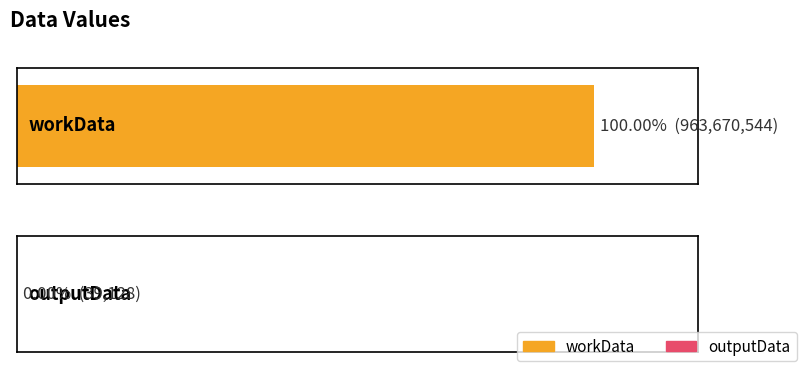

Which has a higher value, workData or outputData?

workData